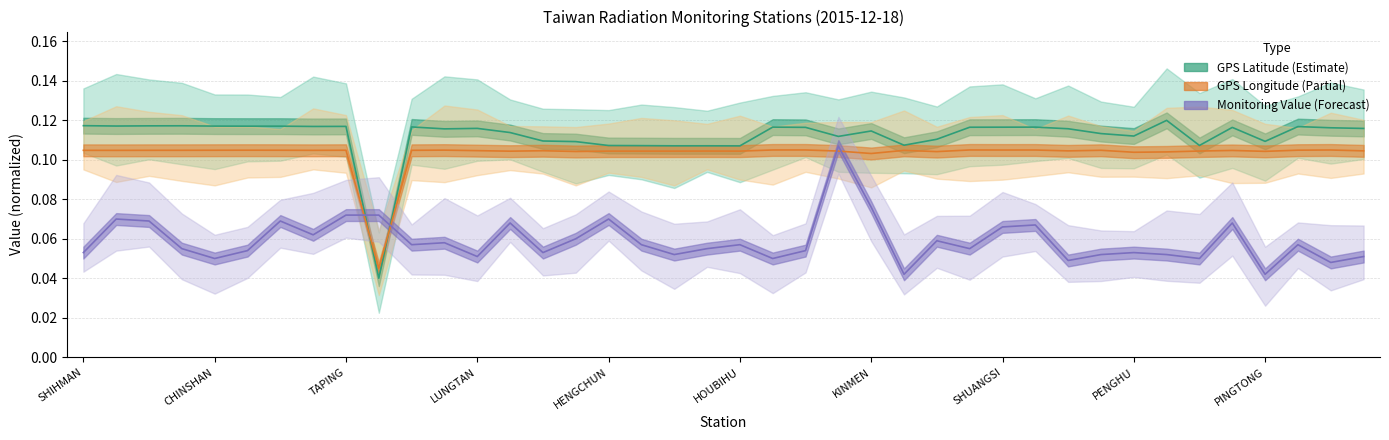

What is the value of the GPS Longitude point at the 40th from the left?

0.1